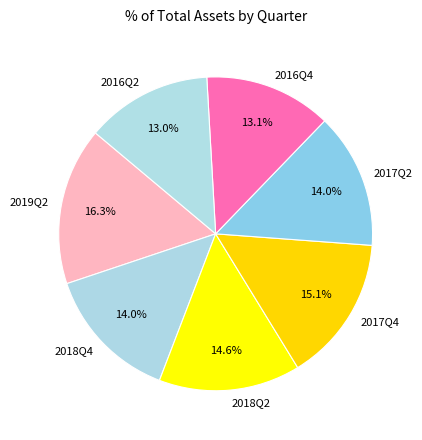

The 2016Q4 slice represents 7% of the pie. True or false?

False